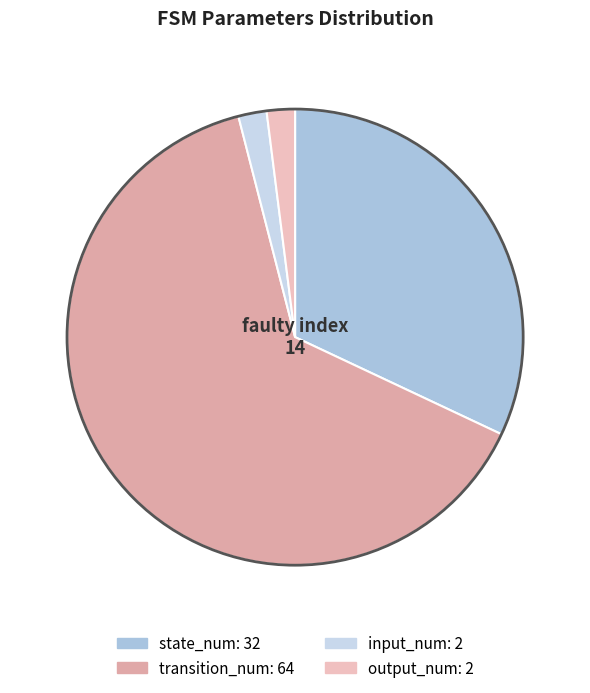

What portion of the pie excludes output_num?

98.0%